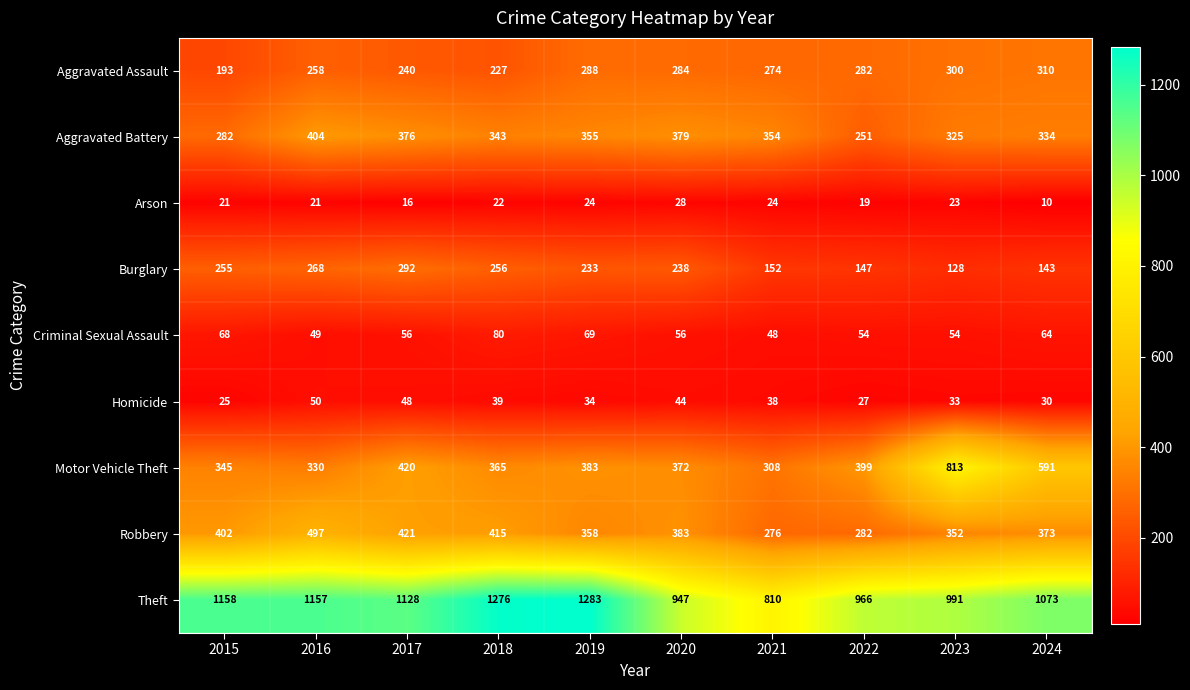

At 2023, list the series in order from largest to smallest.

Theft, Motor Vehicle Theft, Robbery, Aggravated Battery, Aggravated Assault, Burglary, Criminal Sexual Assault, Homicide, Arson